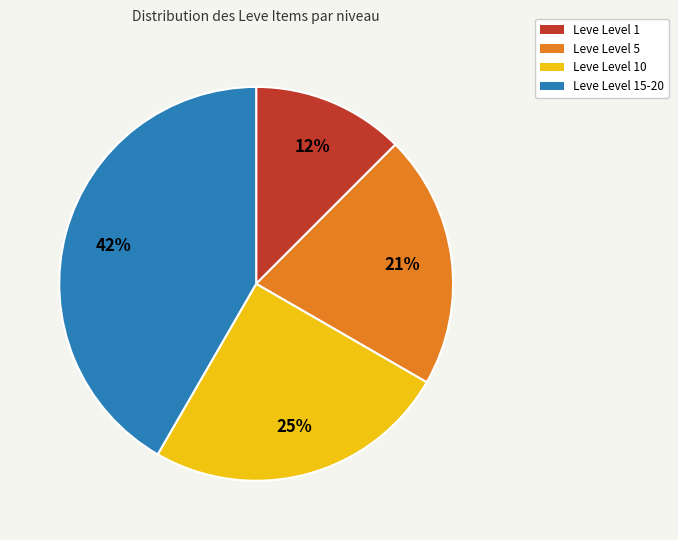

What is the ratio of the value at Leve Level 1 to the value at Leve Level 15-20?

0.3